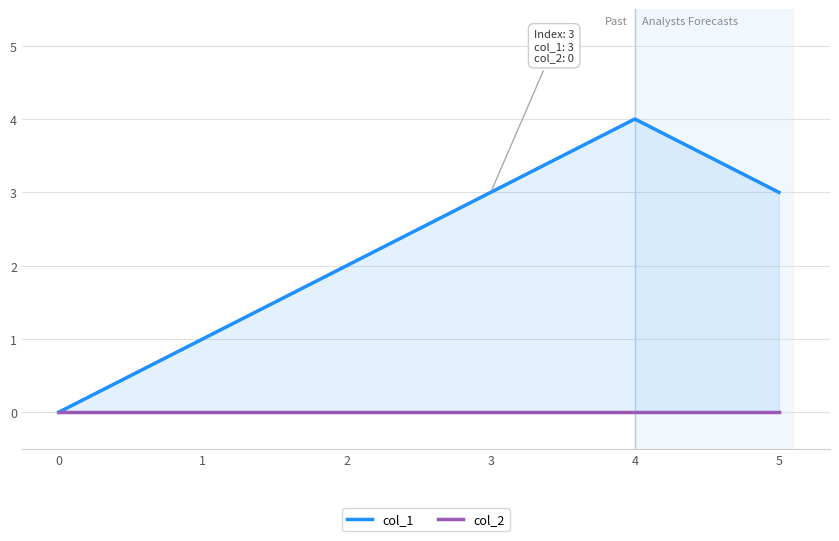

Reading right to left, what are all the values shown in this chart?

col_1: 5=3	4=4	3=3	2=2	1=1	0=0
col_2: 5=0	4=0	3=0	2=0	1=0	0=0